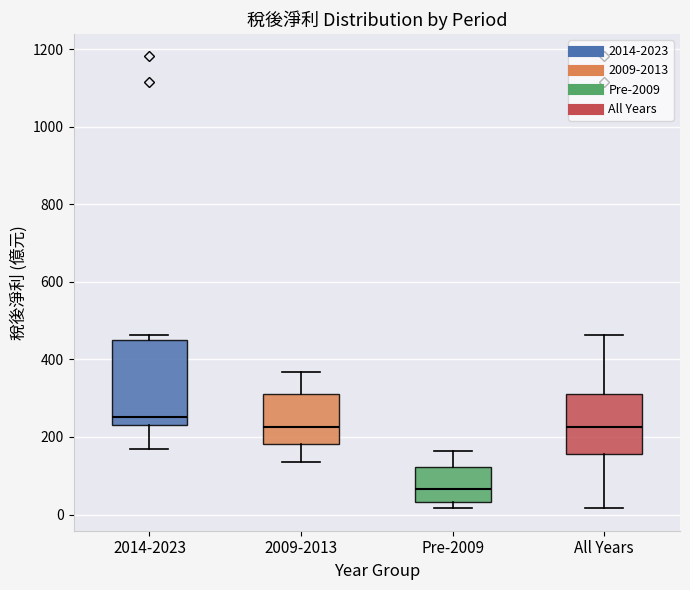

Reading left to right, transcribe this box plot: for each box, give where its median line is, the range the box spans, and where its two whiskers end, as read against the y-axis. The values are not printed on the chart, so give them approximately, as read against the axis.

2014-2023: median 260, box 240 to 460, whiskers 160 to 460 (just above the box's upper edge)
2009-2013: median 220, box 180 to 320, whiskers 140 to 360
Pre-2009: median 60, box 40 to 120, whiskers 20 to 160
All Years: median 220, box 160 to 320, whiskers 20 to 460